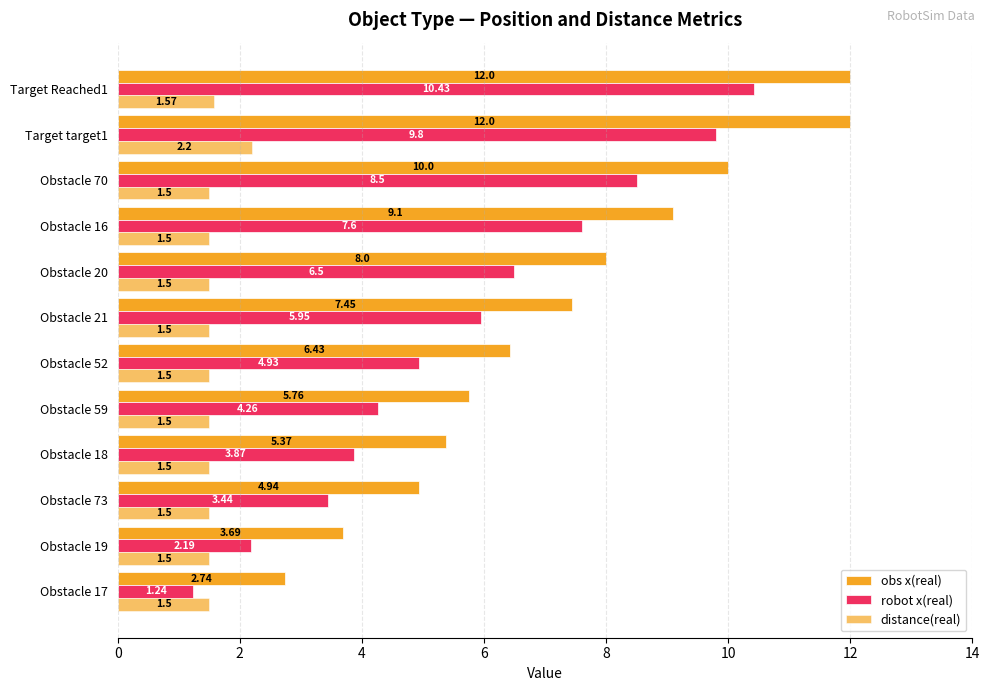

At how many categories does at least one series exceed 1?

12